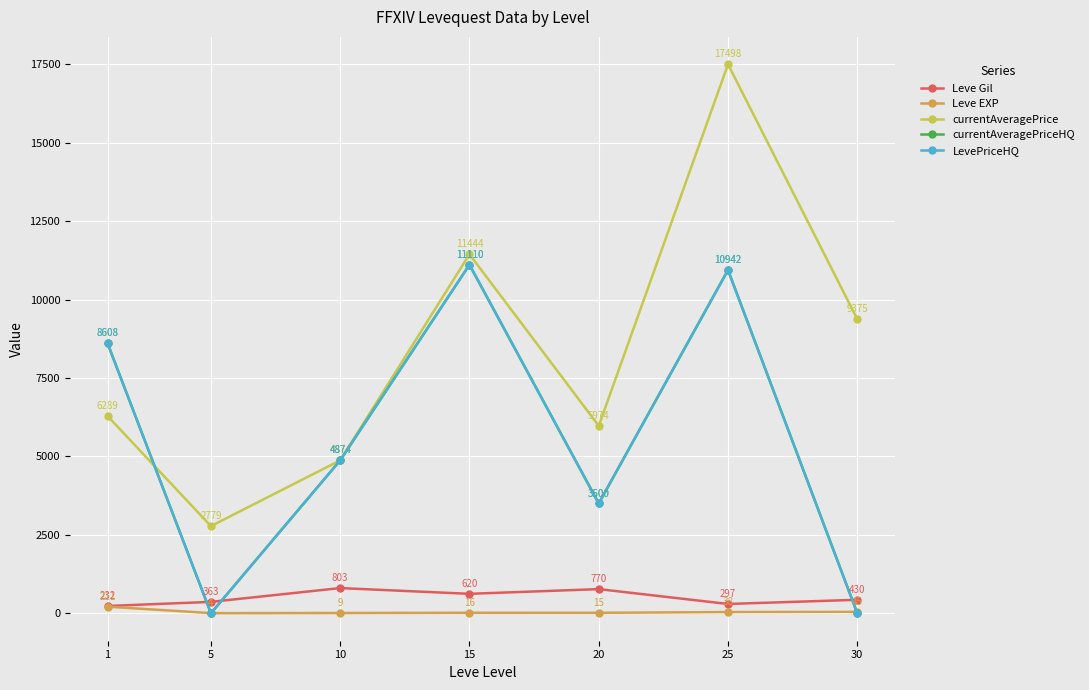

Between 10 and 20, which is larger?

10